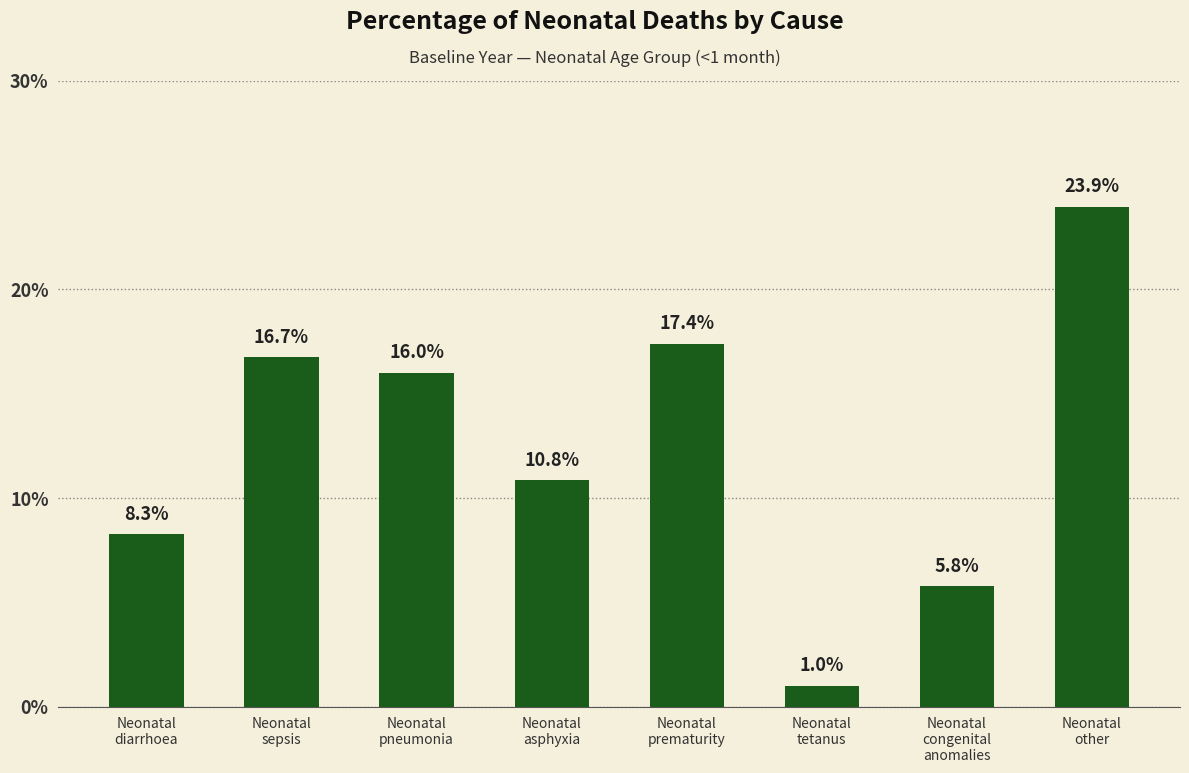

Are the bars grouped side by side (vs. stacked)?

No